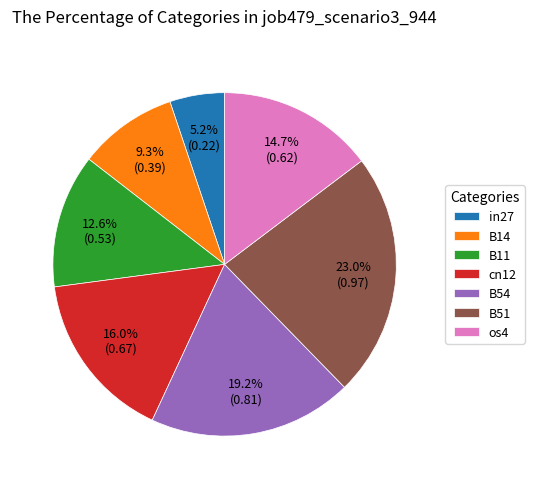

The os4 slice represents 15% of the pie. True or false?

True